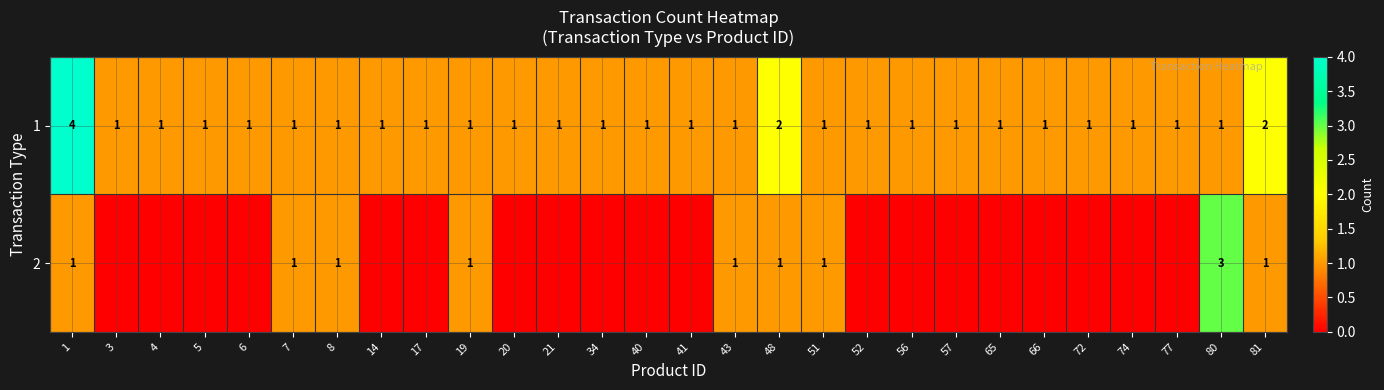

How many data points in 1 are above 1?

3